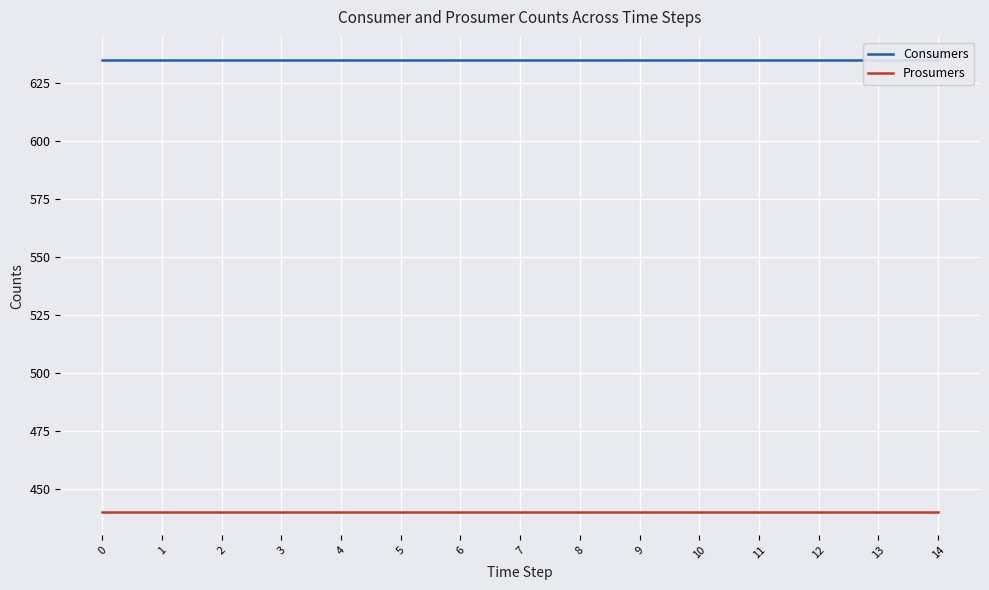

What is the minimum value shown in the chart?

440